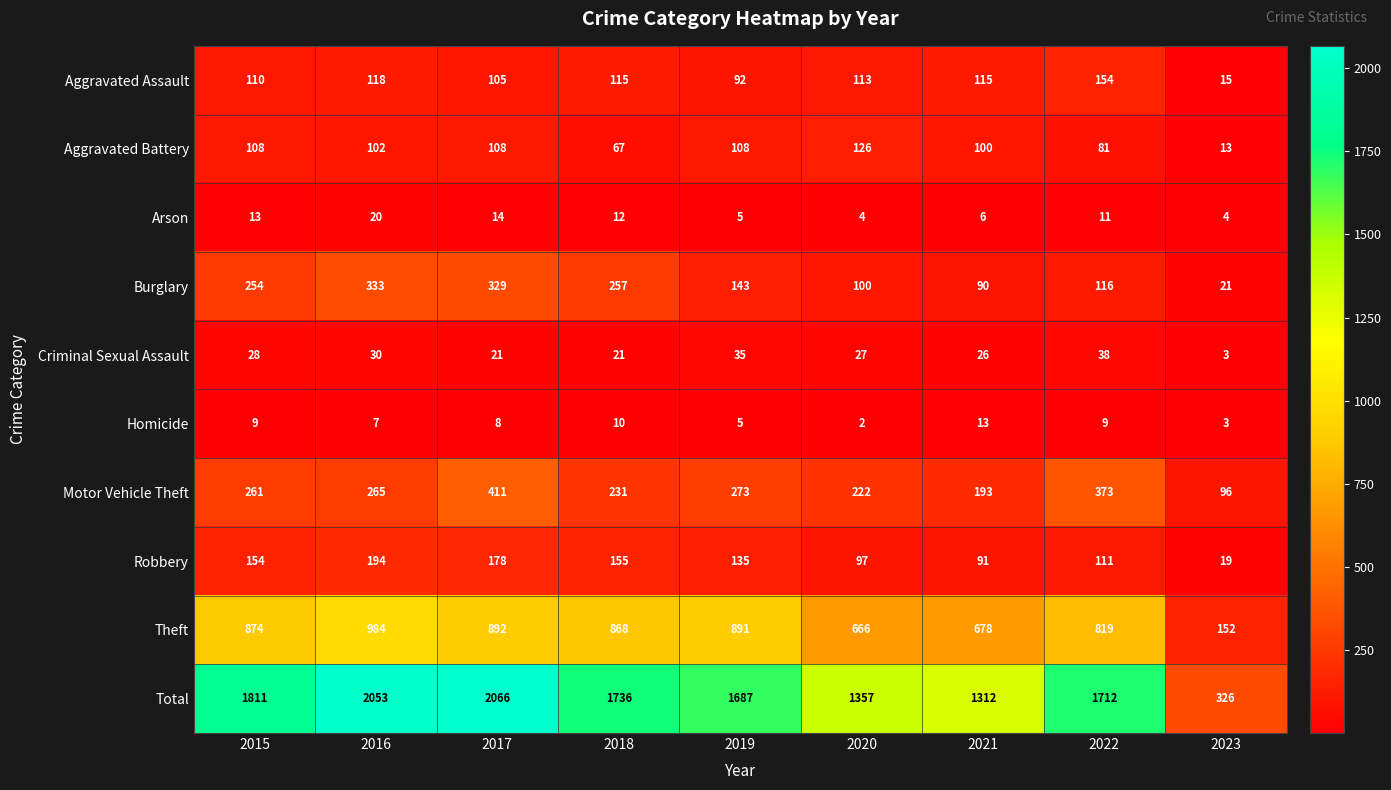

What is the spread (max minus min) of values at 2019?

1682